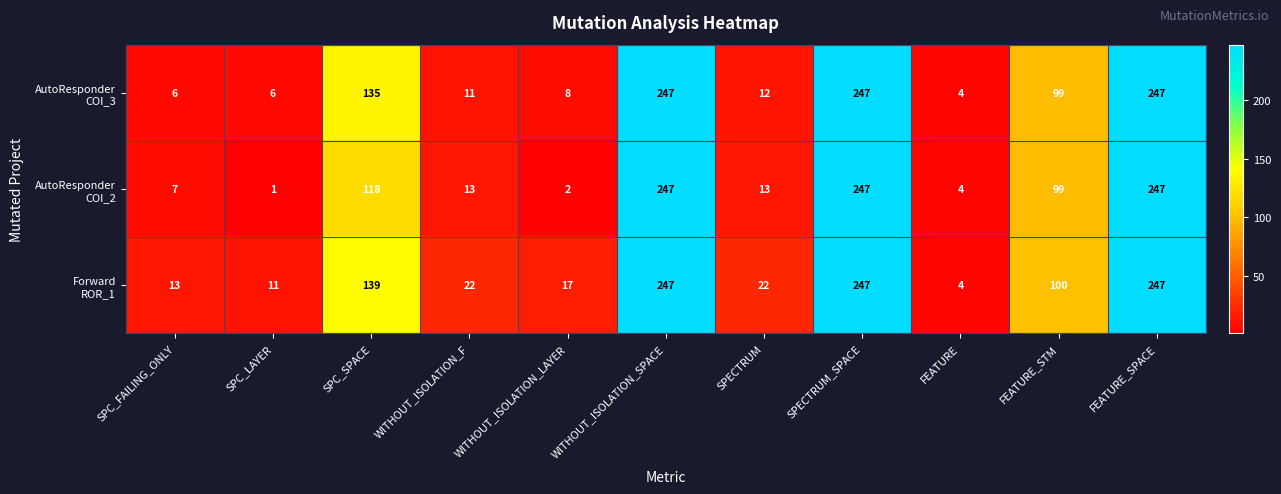

What is the spread (max minus min) of values at SPECTRUM?

10